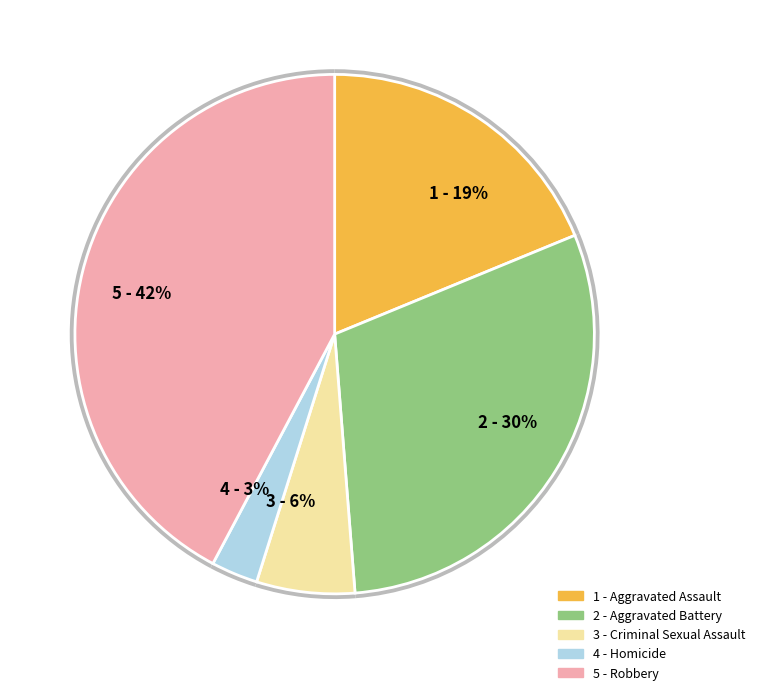

Which category has the biggest portion of the pie?

Robbery